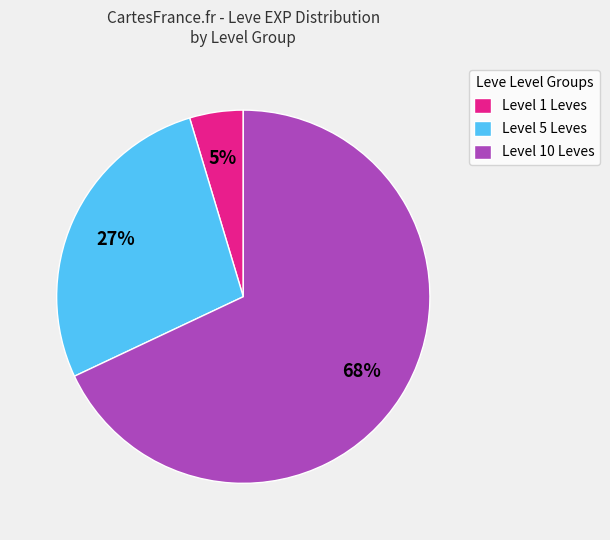

Which has a higher value, Level 5 Leves or Level 10 Leves?

Level 10 Leves